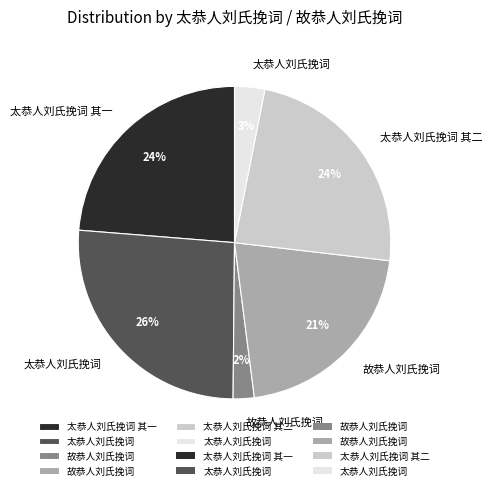

To the nearest percent, what is the difference between the largest and smallest slice percentages?

24%